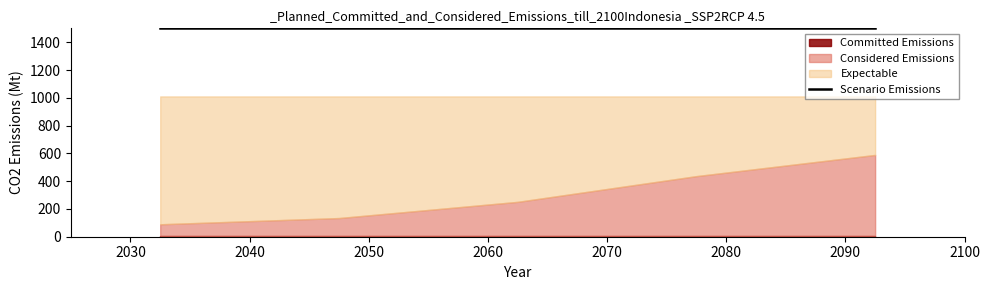

True or false: Expectable and Committed Emissions cross at least once.

False